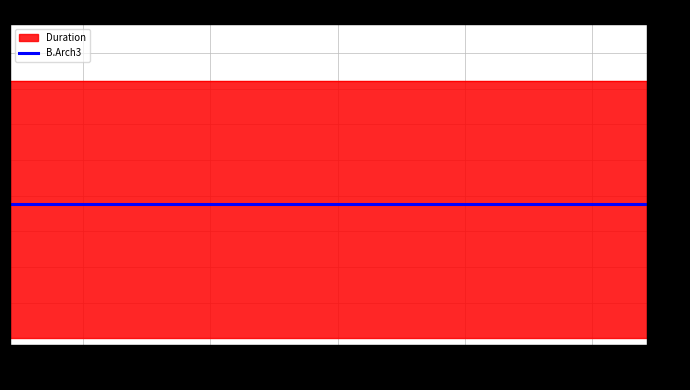

What position from the right is 2017-08-25?

5